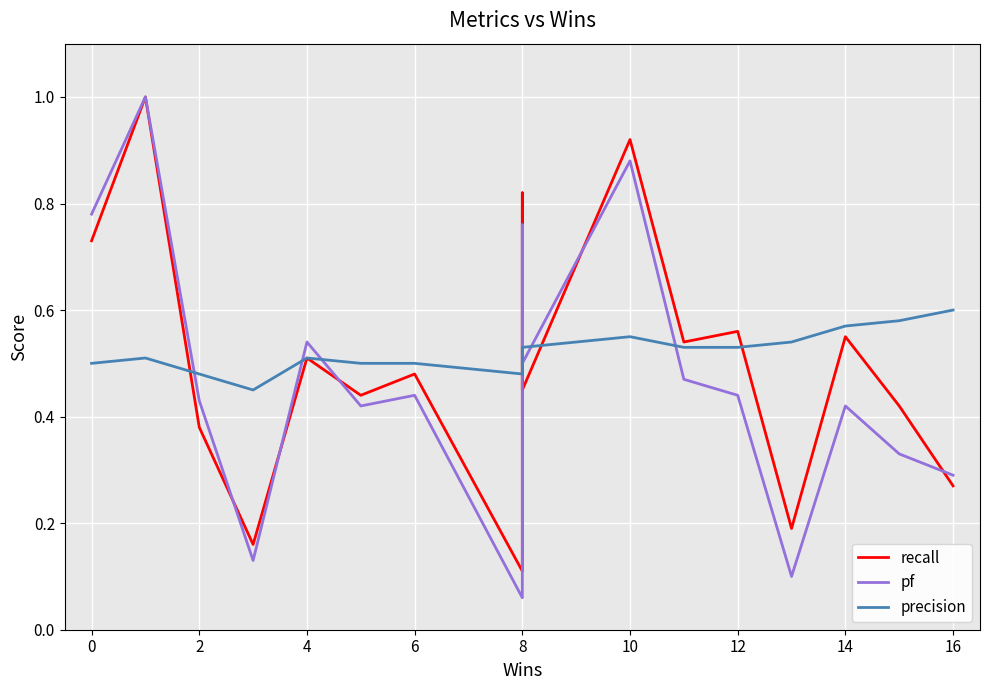

Reading left to right, transcribe all the data shown in this chart.

recall: 0.7	1.0	0.4	0.2	0.5	0.4	0.5	0.1	0.8	0.5	0.9	0.5	0.6	0.2	0.6	0.4	0.3
pf: 0.8	1.0	0.4	0.1	0.5	0.4	0.4	0.1	0.8	0.5	0.9	0.5	0.4	0.1	0.4	0.3	0.3
precision: 0.5	0.5	0.5	0.5	0.5	0.5	0.5	0.5	0.5	0.5	0.6	0.5	0.5	0.5	0.6	0.6	0.6